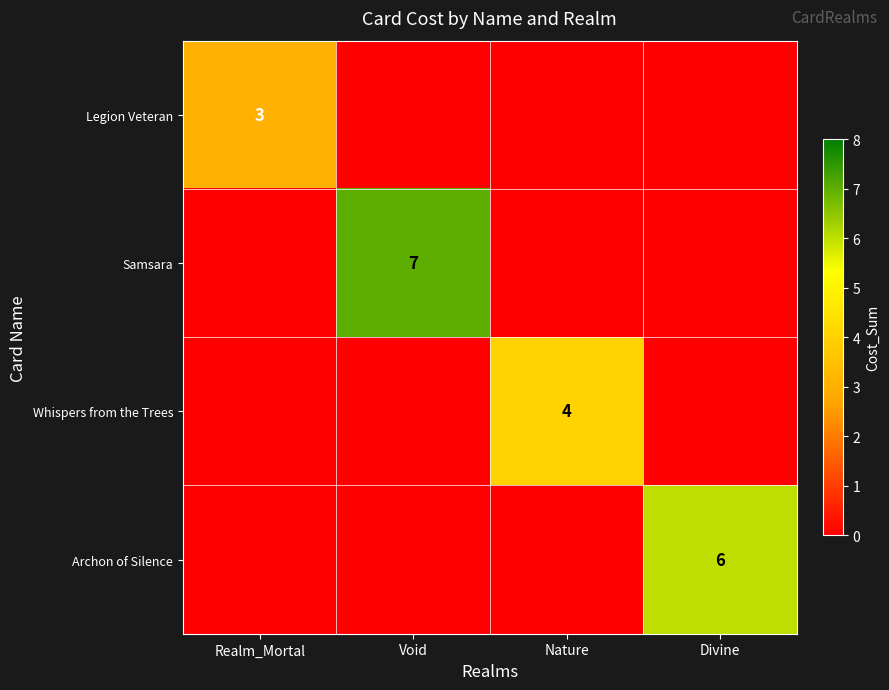

The value of Samsara at Void is 7. True or false?

True